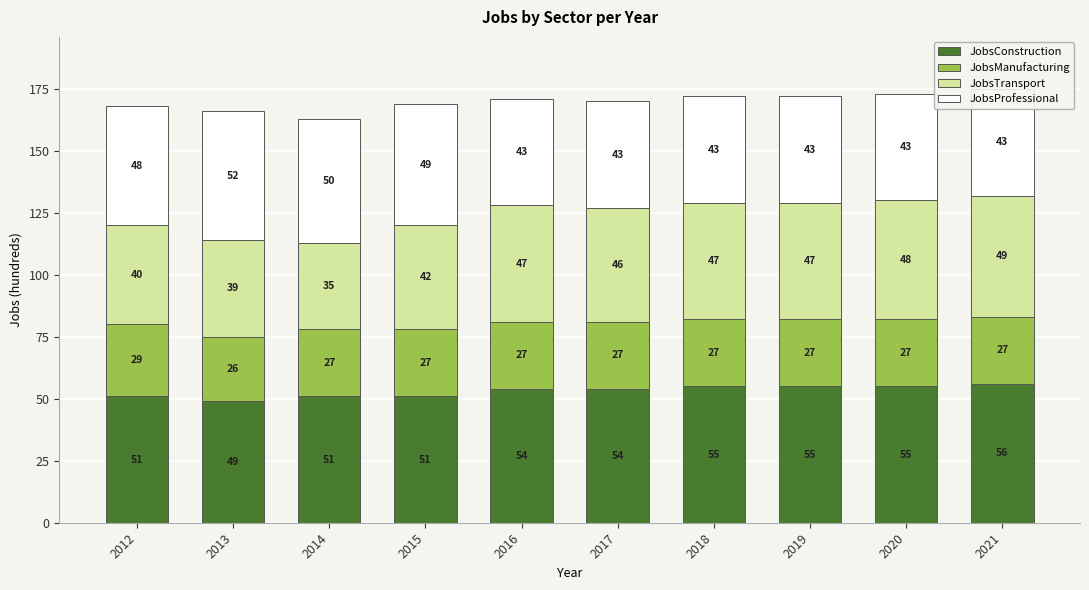

Is the value of JobsTransport at 2014 greater than the value of JobsProfessional at 2018?

No